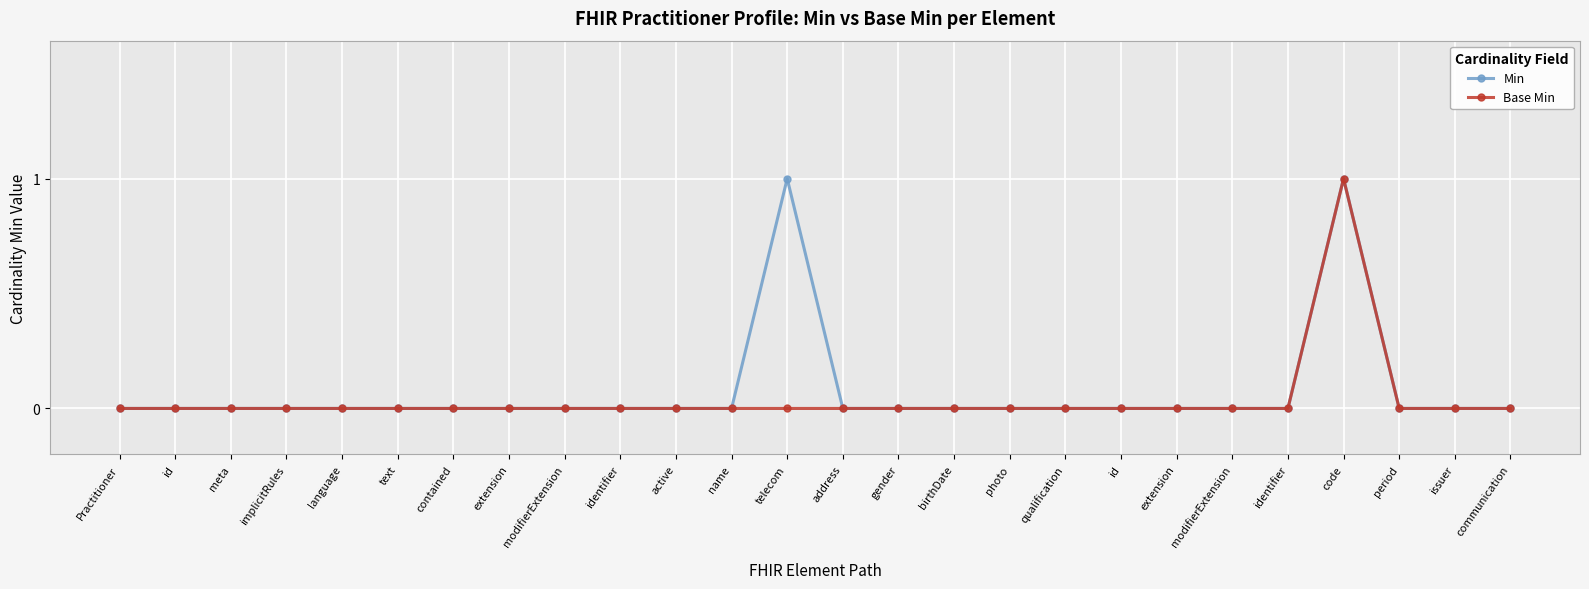

Reading right to left, what are all the values shown in this chart?

Min: 0	0	0	1	0	0	0	0	0	0	0	0	0	1	0	0	0	0	0	0	0	0	0	0	0	0
Base Min: 0	0	0	1	0	0	0	0	0	0	0	0	0	0	0	0	0	0	0	0	0	0	0	0	0	0